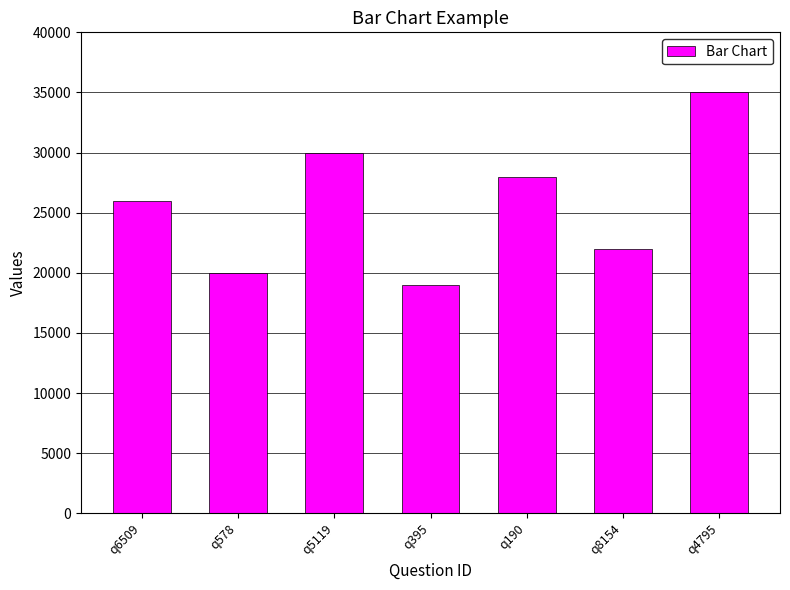

At which category does the chart reach its peak across all series?

q4795